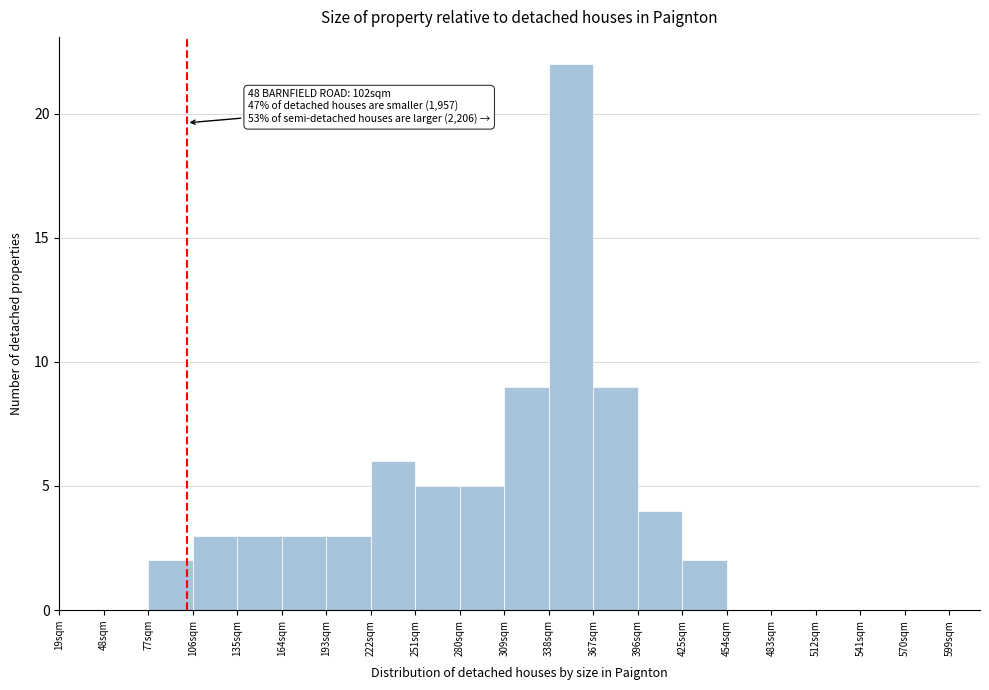

Over which range of the x-axis is the bar tallest?

338 to 367